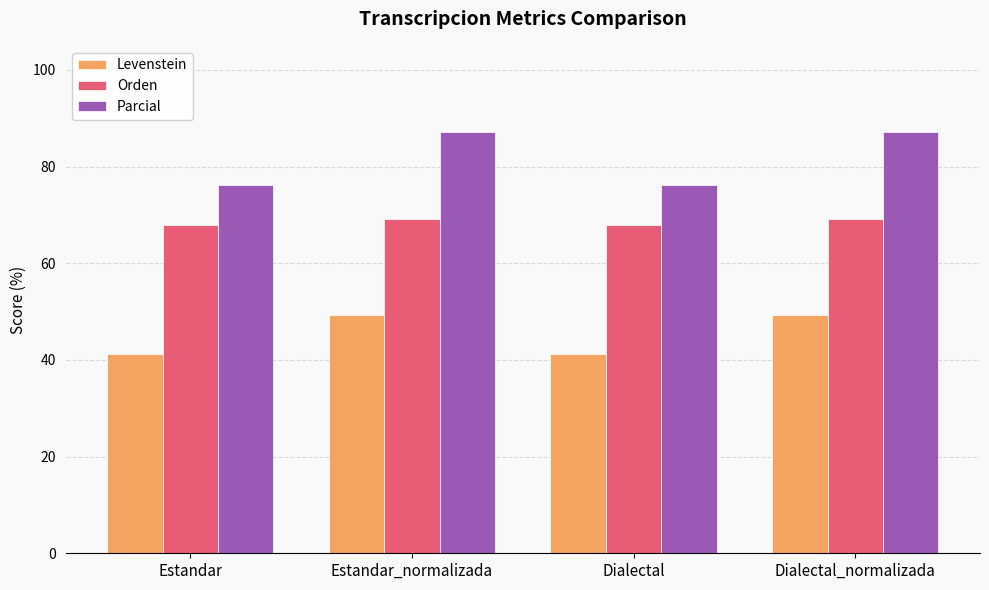

Reading right to left, extract all data points from this chart.

Levenstein: 49.3	41.2	49.3	41.2
Orden: 69.2	67.9	69.2	67.9
Parcial: 87.2	76.2	87.2	76.2